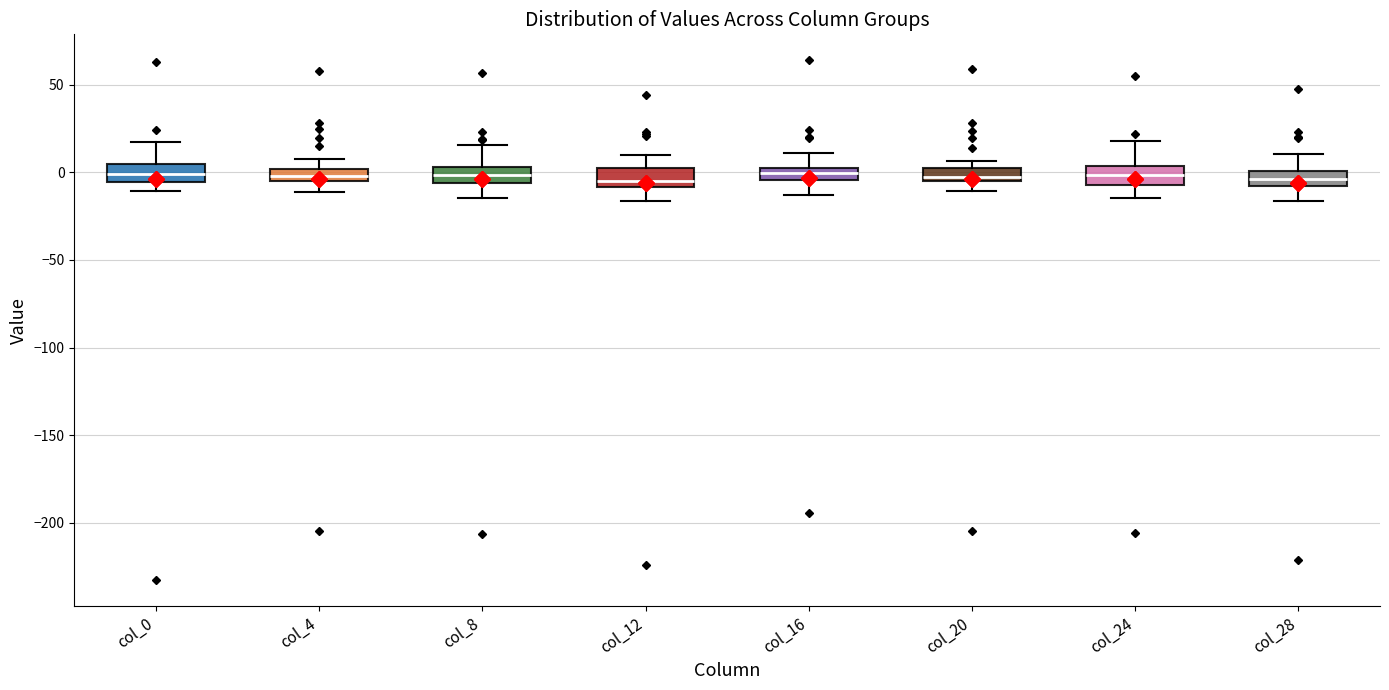

Where does the upper whisker of the box for col_0 end on the y-axis? The values are not printed on the chart, so give them approximately, as read against the axis.

15